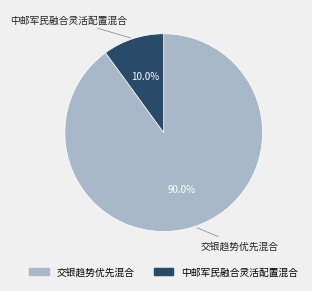

Is it true that 中邮军民融合灵活配置混合 is 1% of the pie?

False